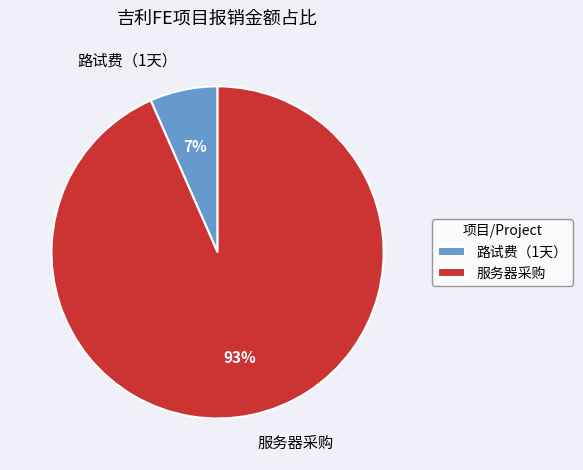

Does any single category account for the majority?

Yes